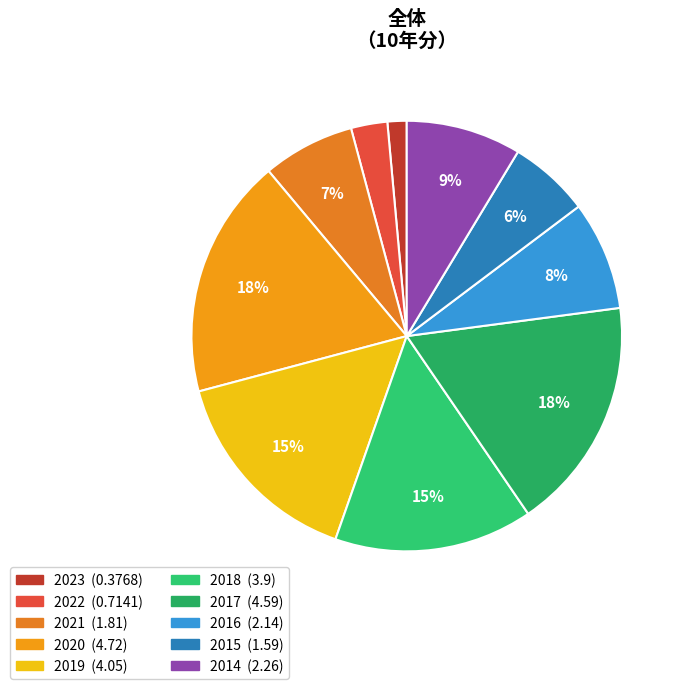

To the nearest percent, what is the combined percentage of 2020 and 2018?

33%